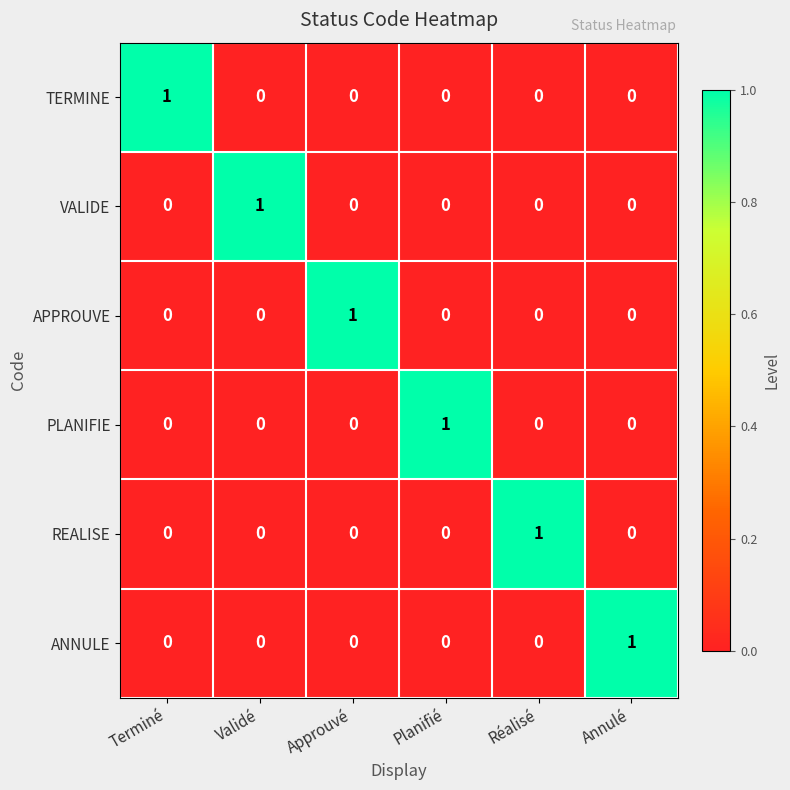

The VALIDE series shows -1 at Annulé. True or false?

False